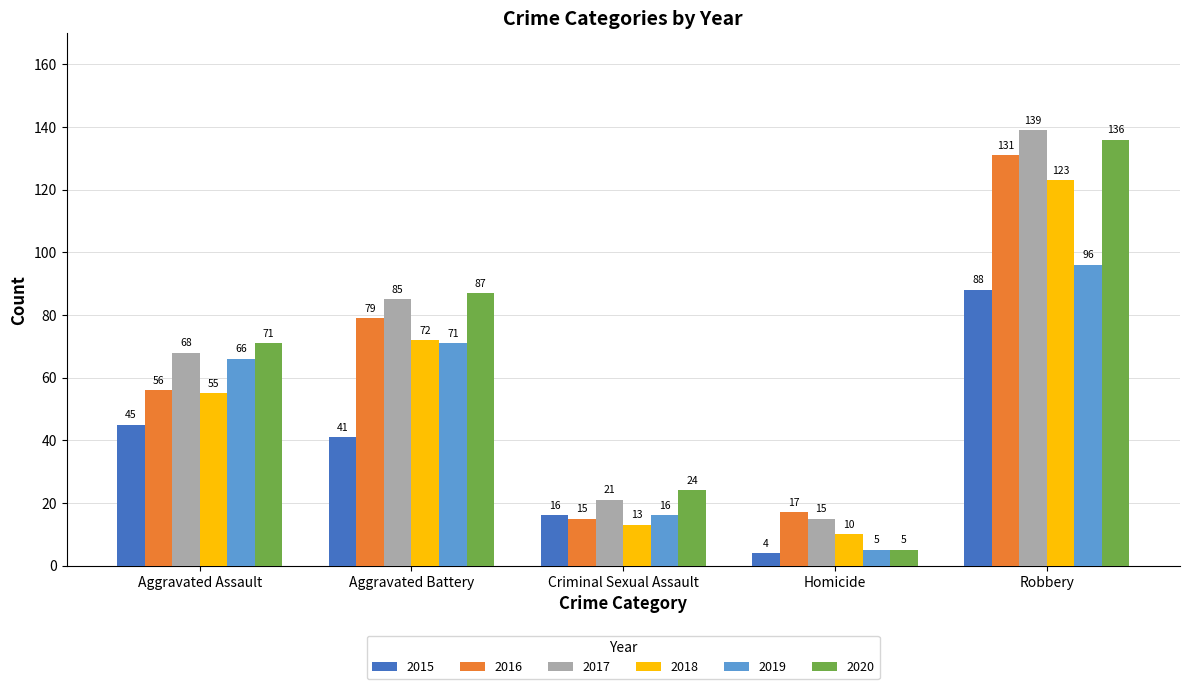

What is the total value across all series at Criminal Sexual Assault?

105